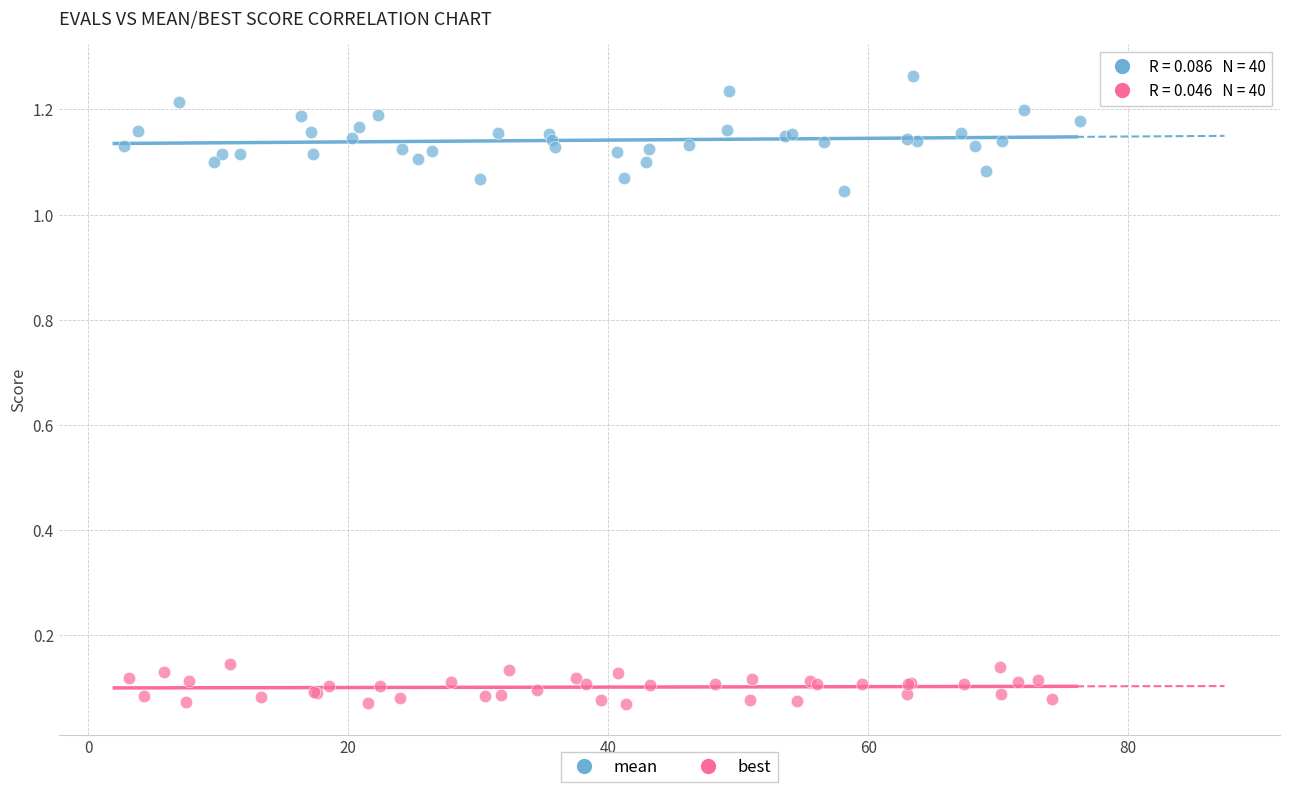

Which series contains the highest Y value?

mean